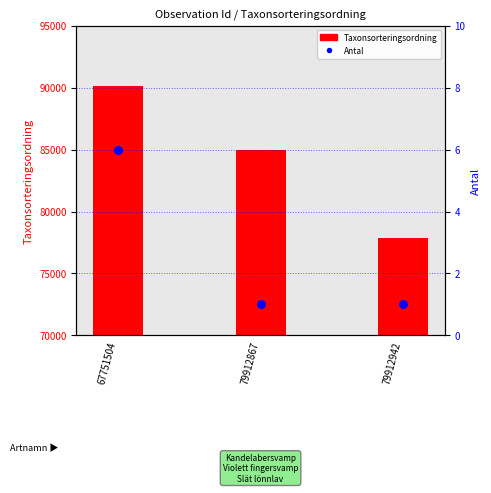

Which series reaches the minimum Y coordinate?

Antal